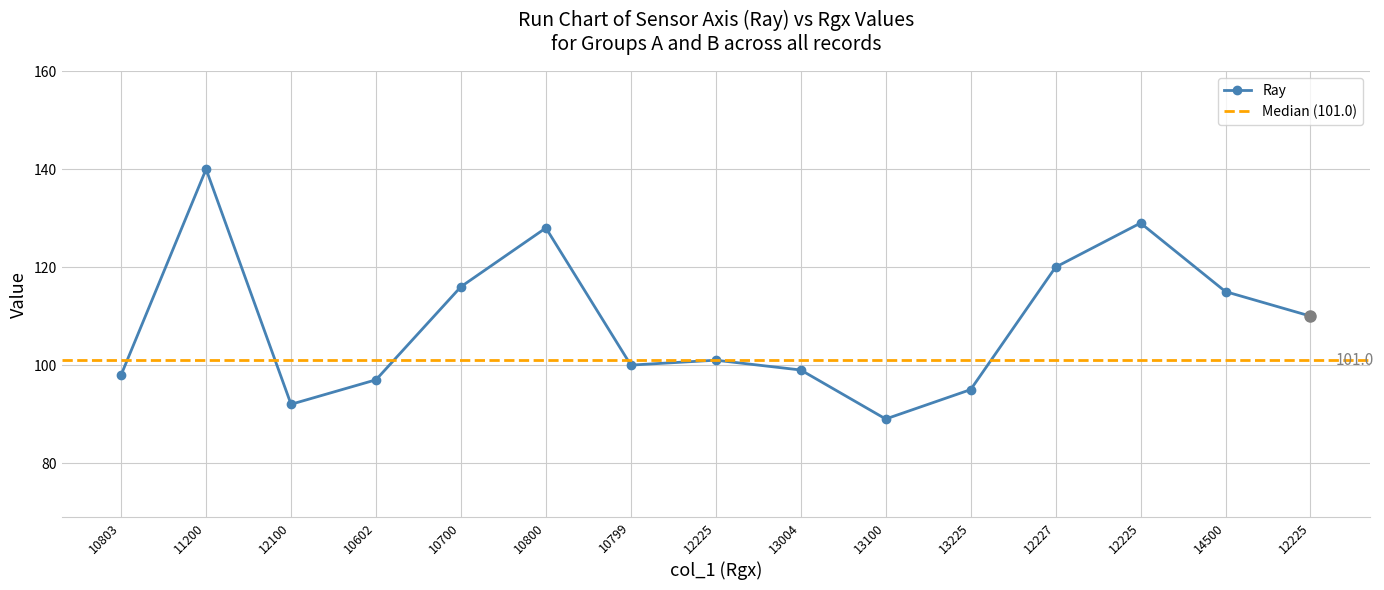

What is the difference between the values at 11200 and 12225?

11